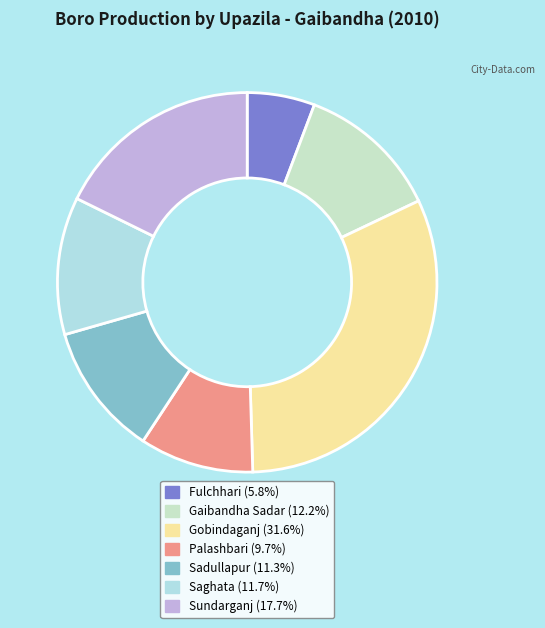

How many segments does this pie chart have?

7